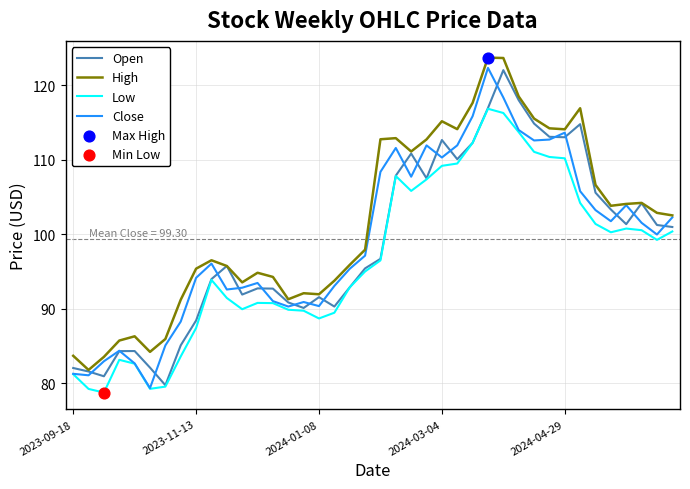

At how many categories does at least one series exceed 97?

21